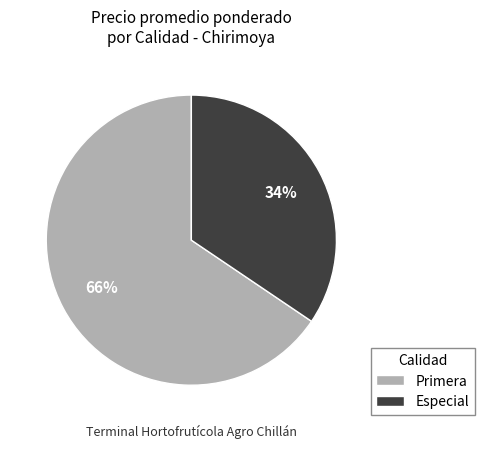

To the nearest percent, what is the combined percentage of Primera and Especial?

100%